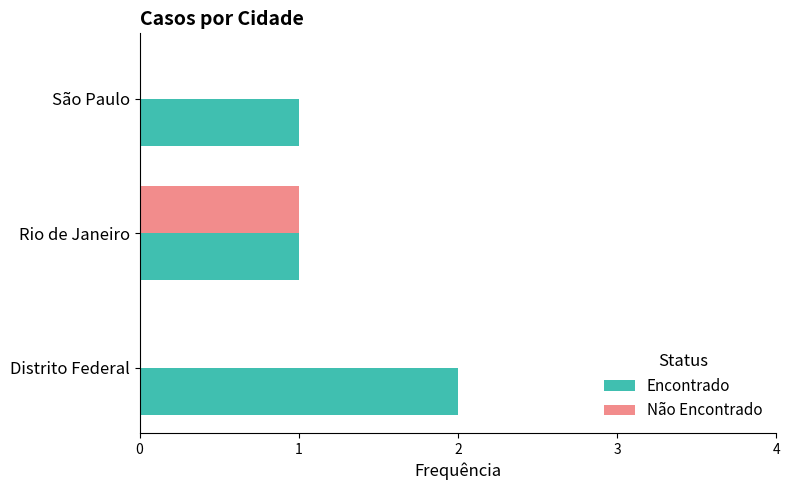

Which series changed the most between Rio de Janeiro and São Paulo?

Não Encontrado